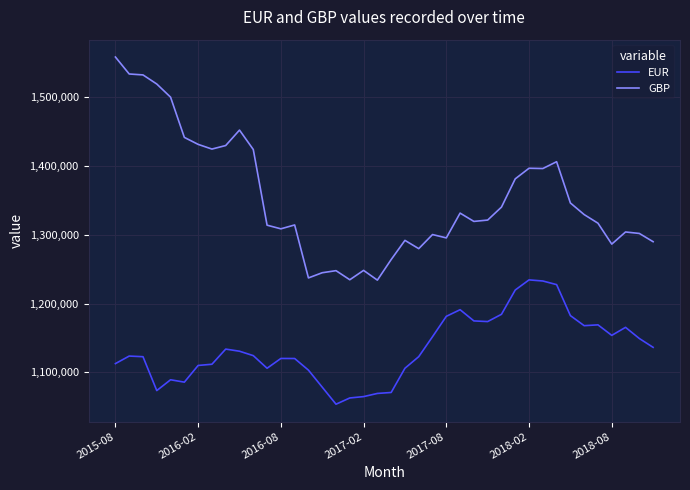

True or false: EUR and GBP intersect in this chart.

False